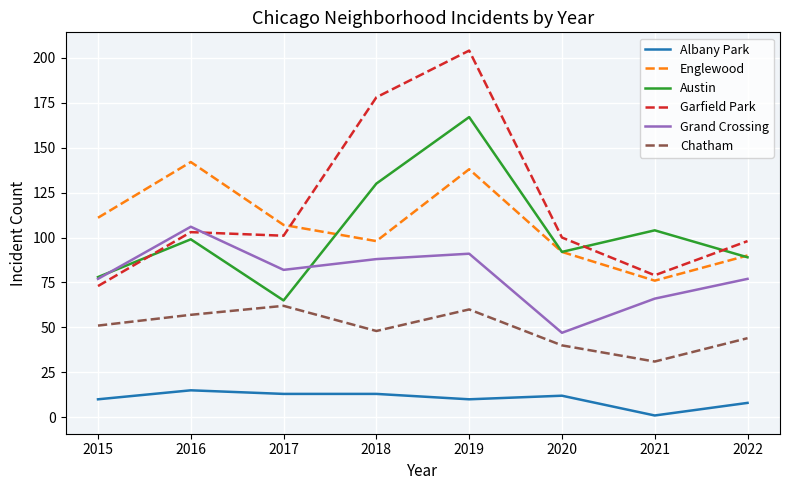

At which category is the sum across all series the highest?

2019